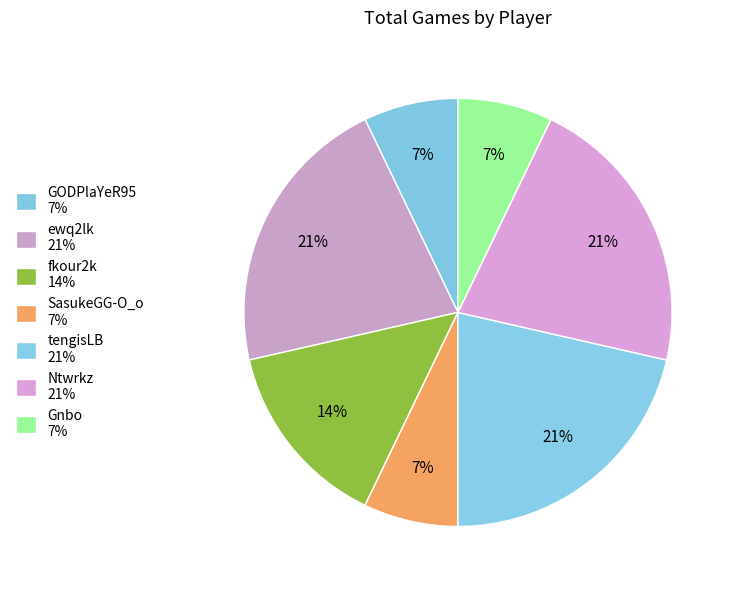

To the nearest percent, what portion does Gnbo represent?

7%